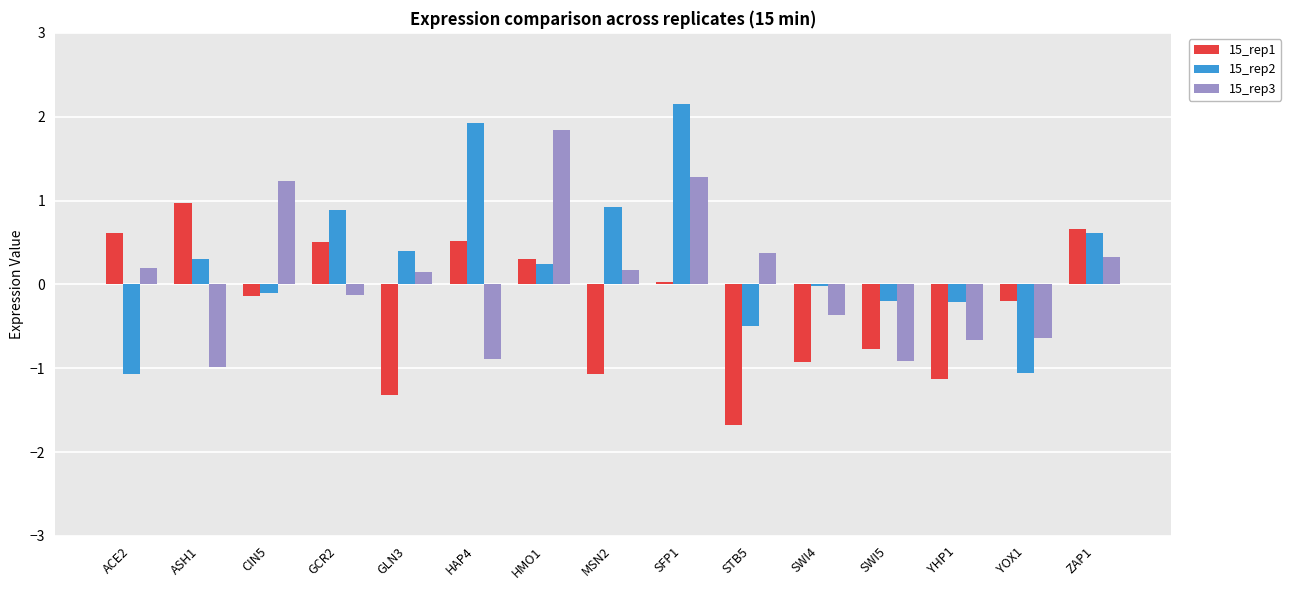

Is the value of 15_rep1 at HMO1 greater than the value of 15_rep2 at MSN2?

No